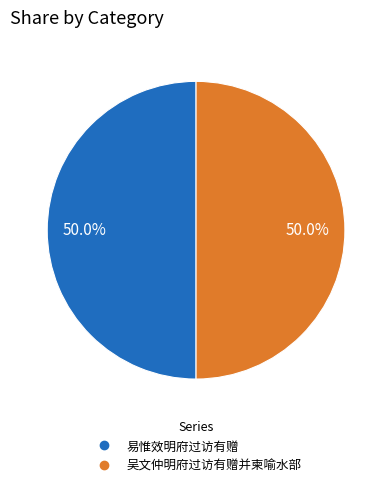

Count the number of slices in the pie.

2